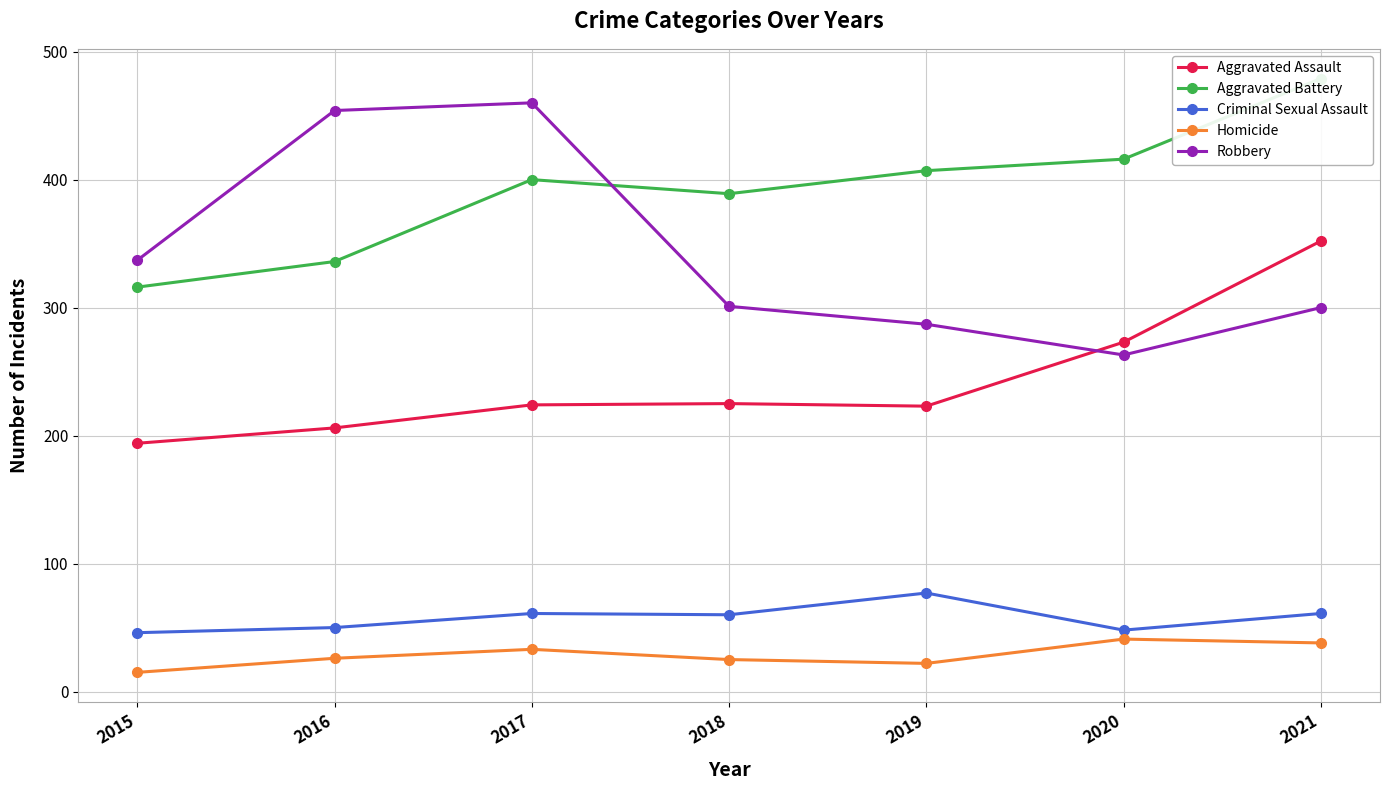

True or false: Criminal Sexual Assault has more than 2 interior local peaks.

False